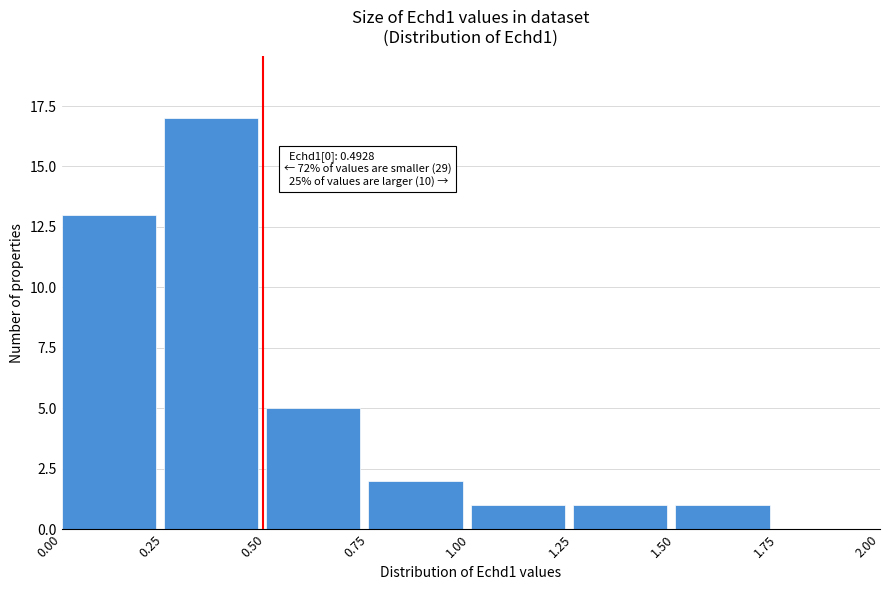

Which range on the x-axis has the tallest bar?

0.25 to 0.50